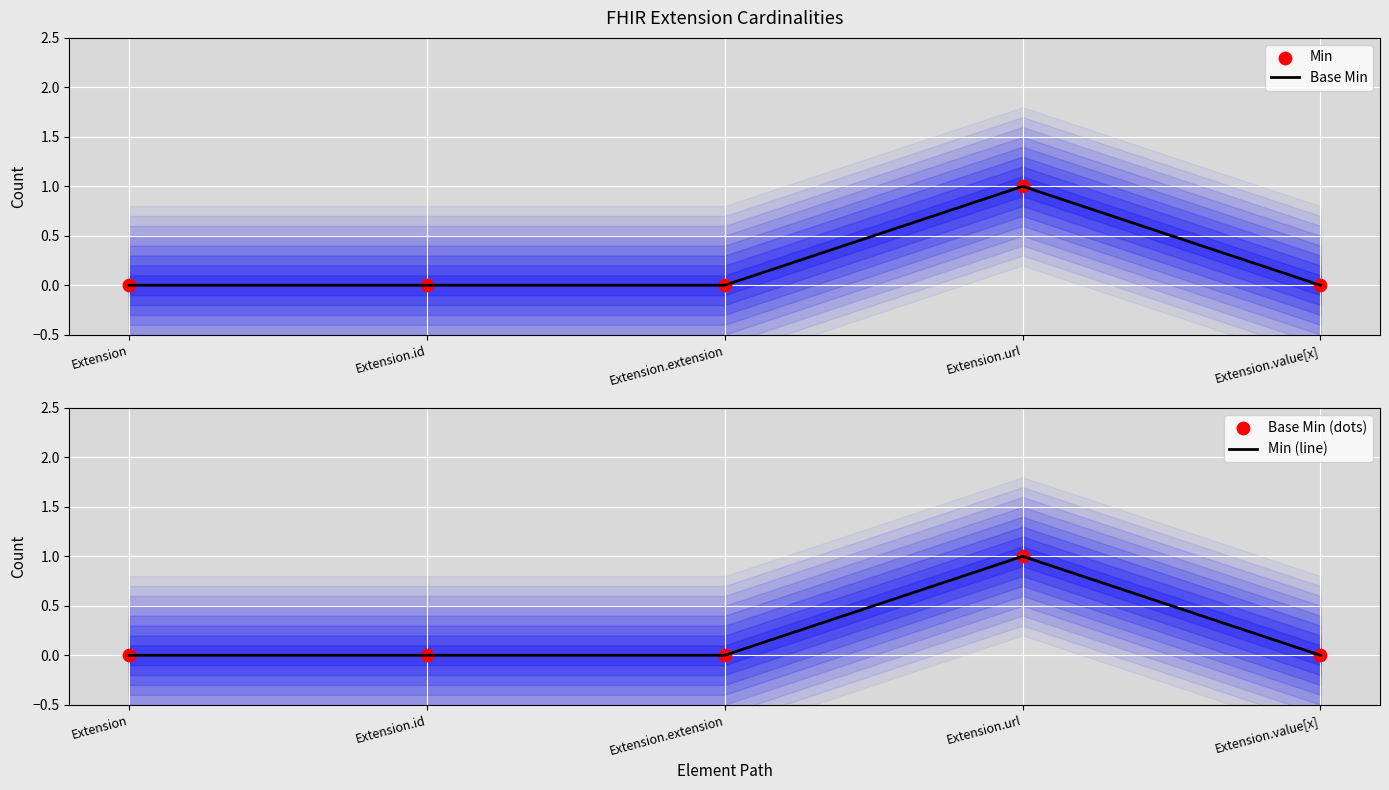

Which series contains the lowest Y value?

Base Min